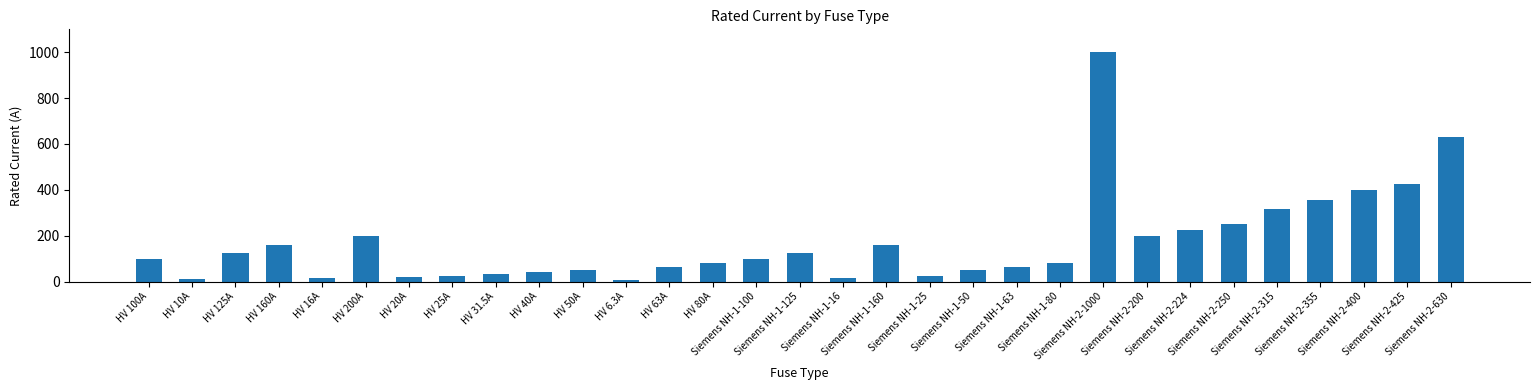

What is the value of the 13th bar from the left?

63.0